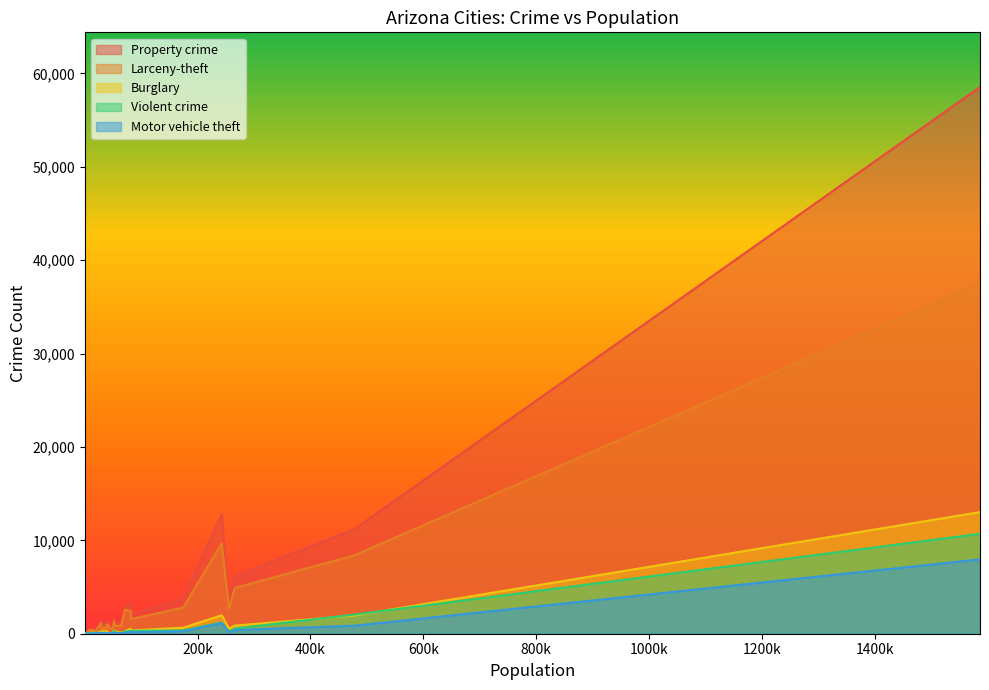

What is the sum of the Motor vehicle theft values at 37 and 27?

8004